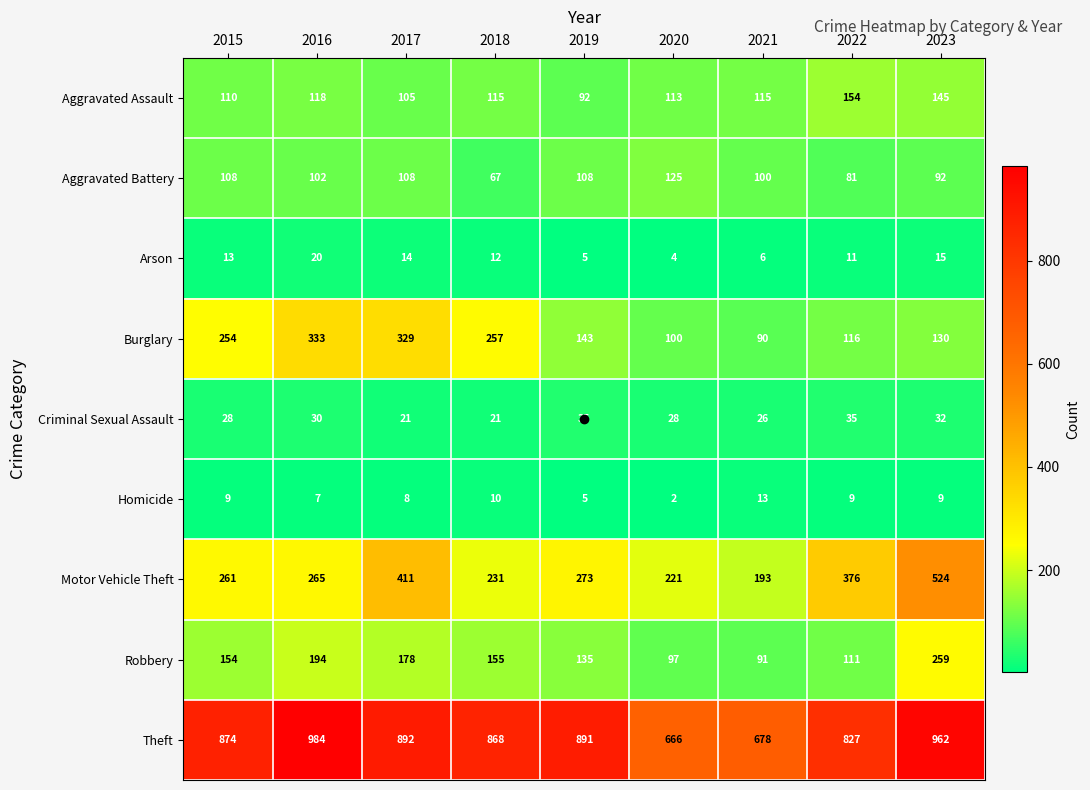

What is the sum of the Motor Vehicle Theft values at 2023 and 2015?

785